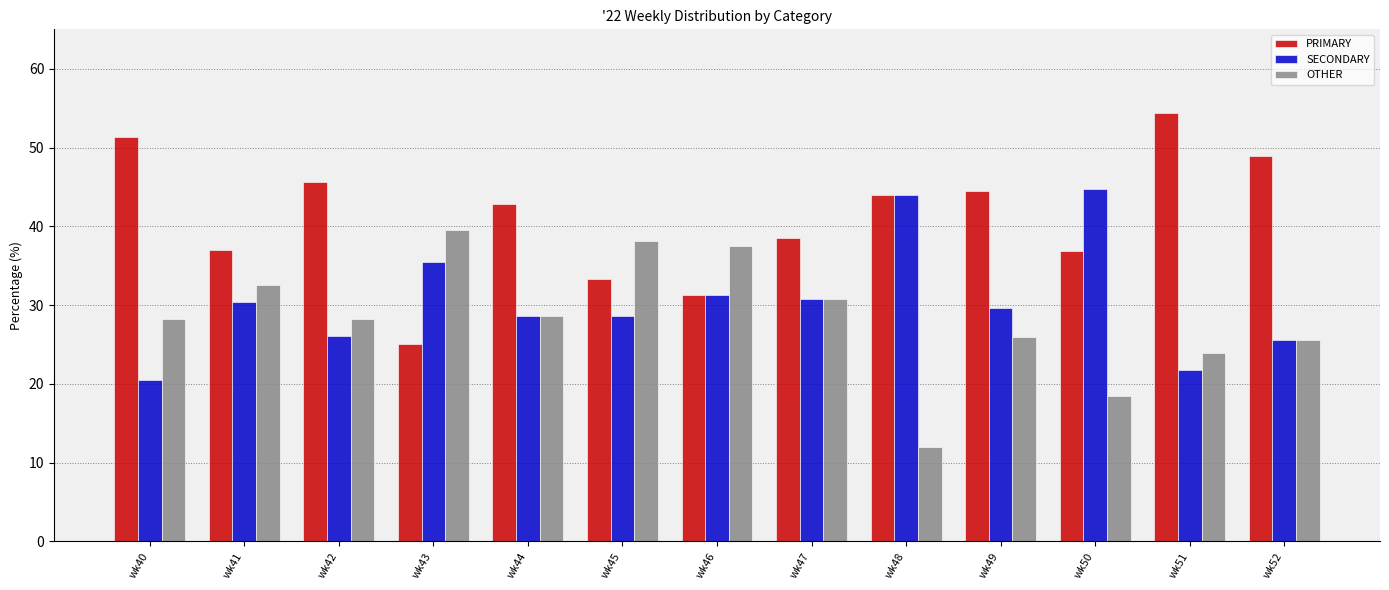

Is the value of OTHER at wk48 greater than the value of SECONDARY at wk50?

No